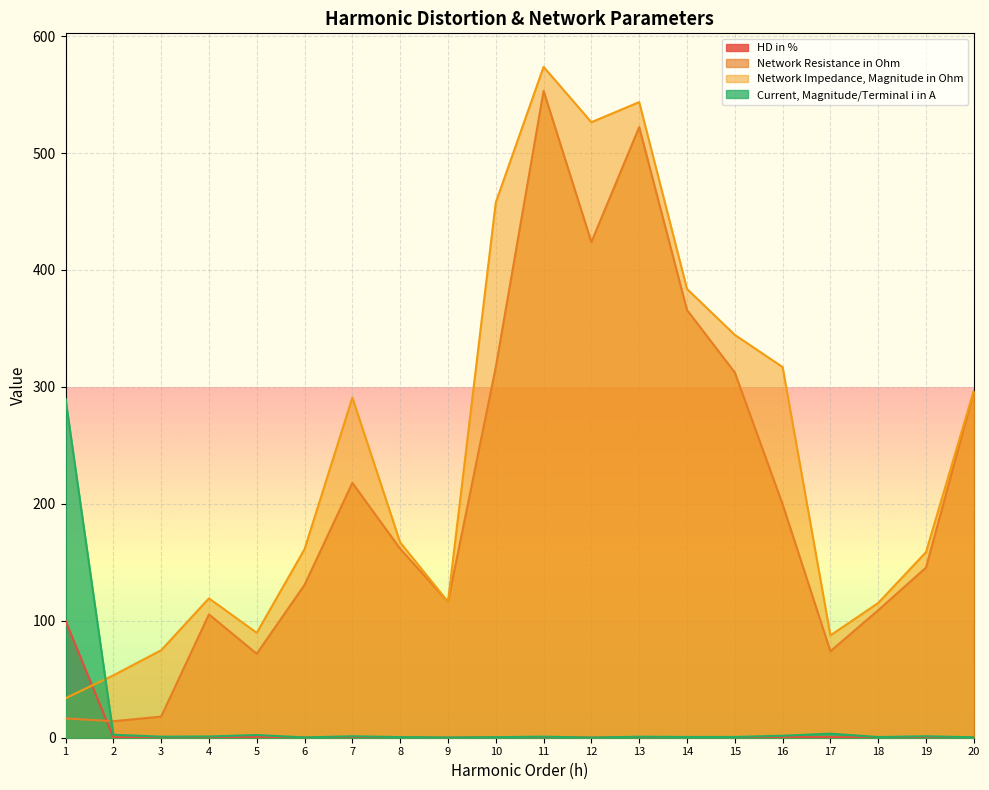

What is the value of the Network Impedance, Magnitude in Ohm point at the 6th from the left?

161.2